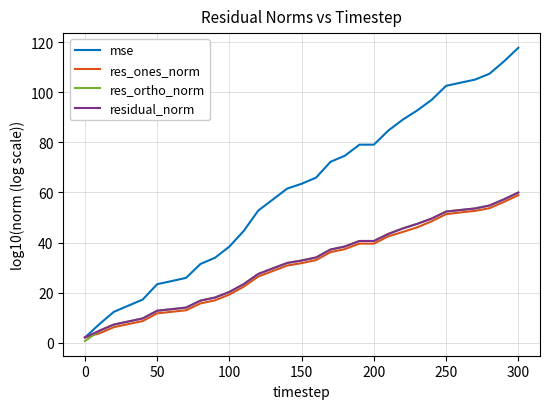

True or false: res_ortho_norm and mse intersect in this chart.

False